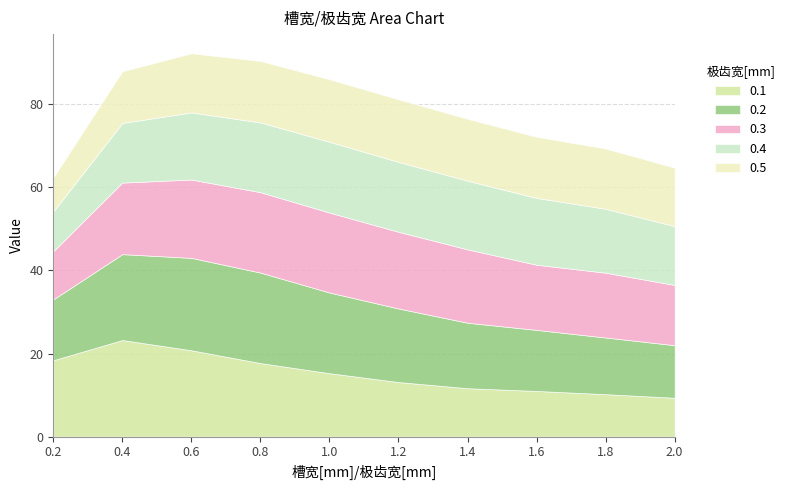

How many interior local peaks does the 0.1 series have?

1